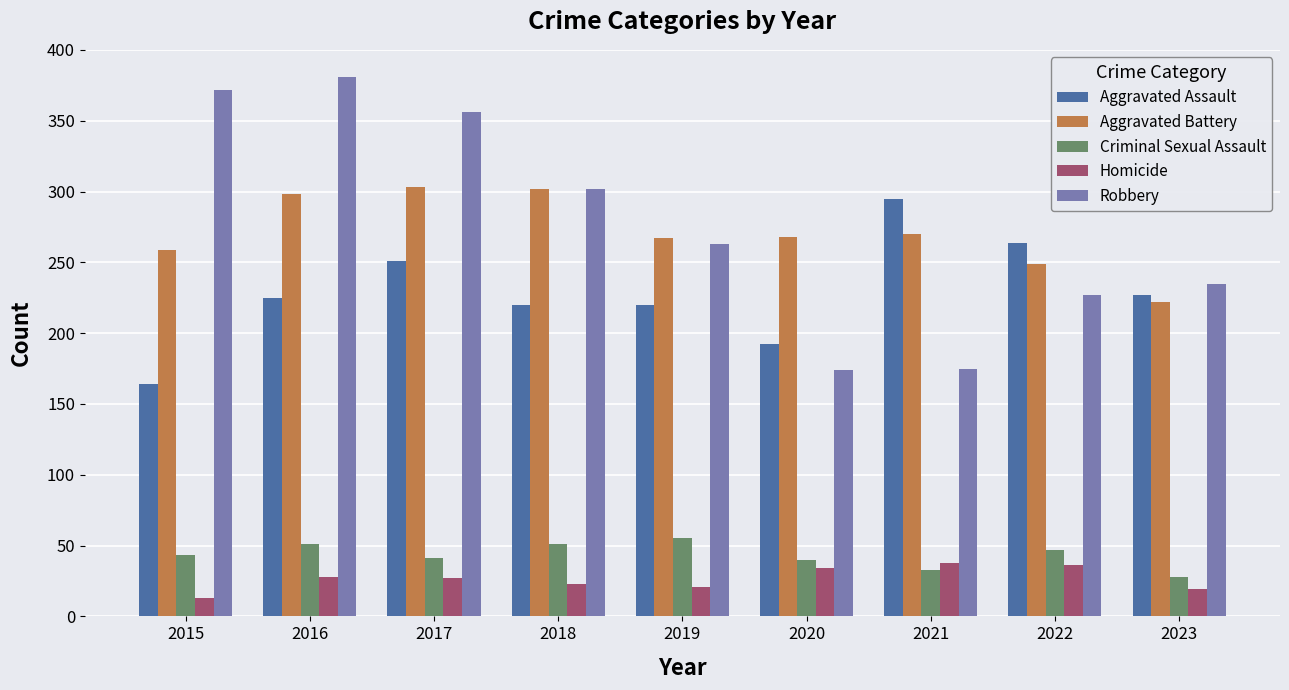

Count the number of categories in the chart.

9